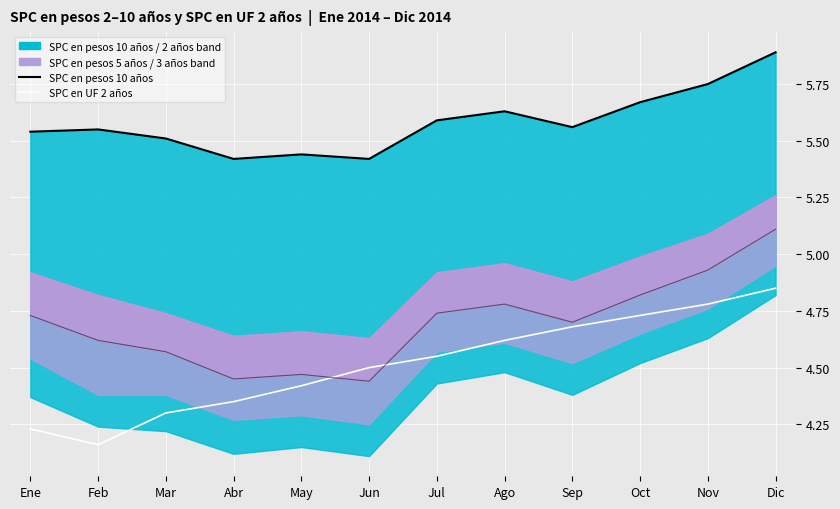

Is it true that SPC en pesos 10 anos equals 8.2 at Jul?

False